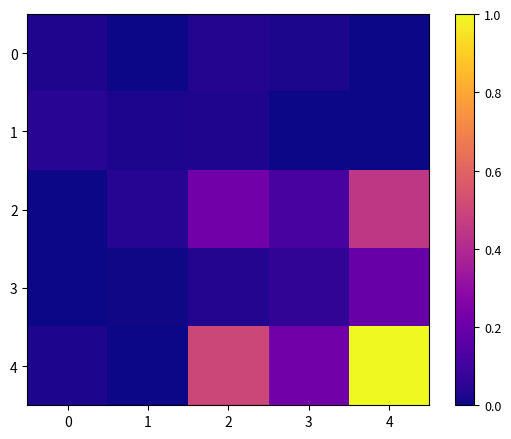

Rank the series by their maximum value, from lowest to highest.

0, 1, 3, 2, 4